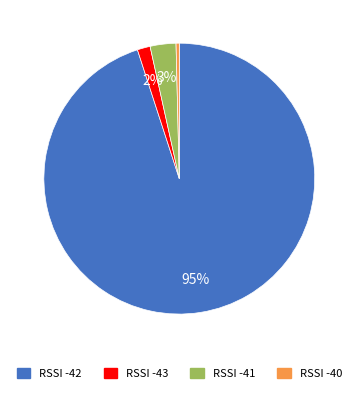

To the nearest percent, what is the average slice percentage?

25%